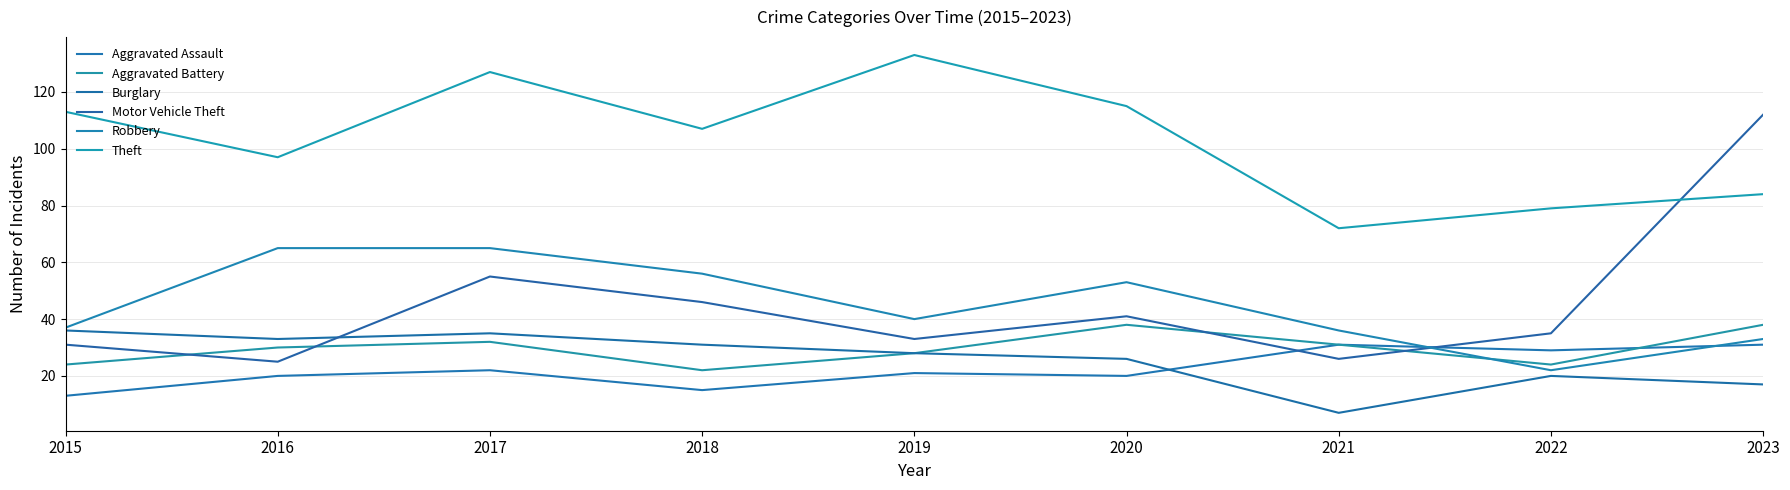

The value of Aggravated Battery at 2015 is 8. True or false?

False